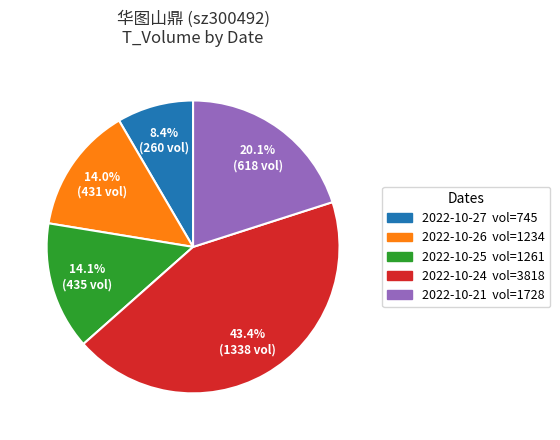

Is there any slice that represents more than half of the pie?

No